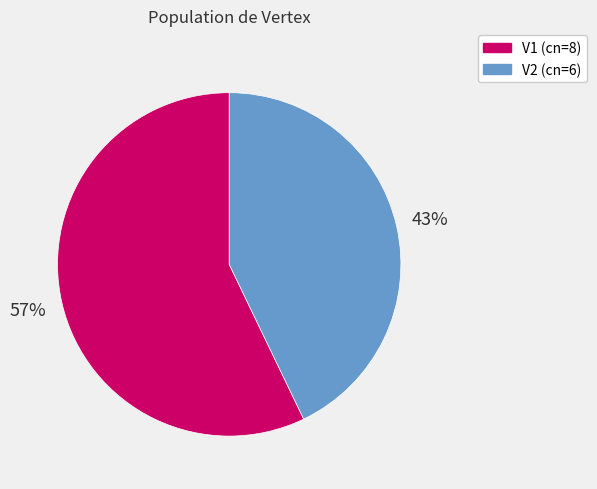

Which category accounts for the majority?

V1